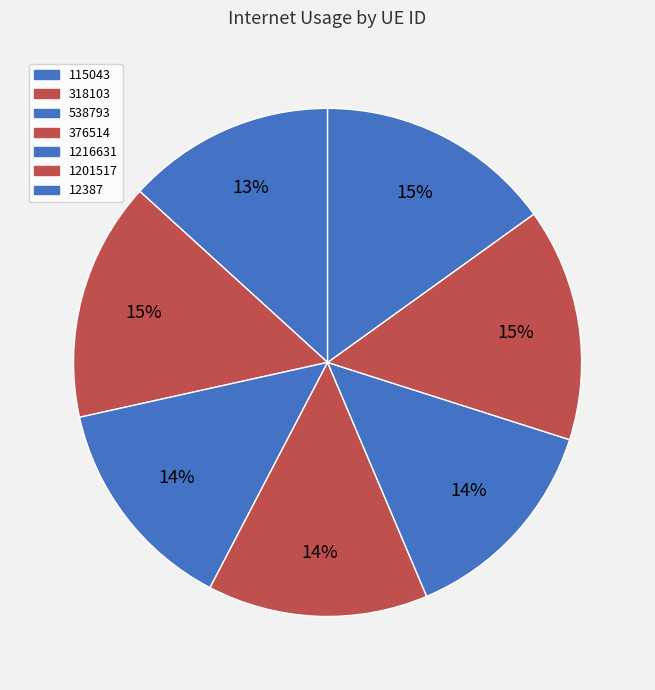

Which slice is the largest?

318103